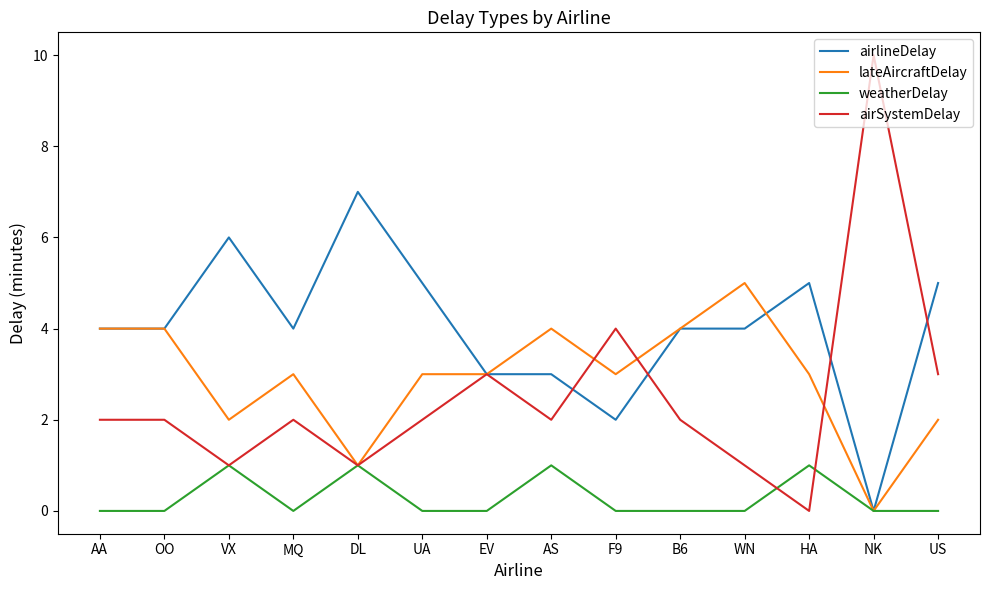

Reading left to right, extract all data points from this chart.

airlineDelay: AA=4	OO=4	VX=6	MQ=4	DL=7	UA=5	EV=3	AS=3	F9=2	B6=4	WN=4	HA=5	NK=0	US=5
lateAircraftDelay: AA=4	OO=4	VX=2	MQ=3	DL=1	UA=3	EV=3	AS=4	F9=3	B6=4	WN=5	HA=3	NK=0	US=2
weatherDelay: AA=0	OO=0	VX=1	MQ=0	DL=1	UA=0	EV=0	AS=1	F9=0	B6=0	WN=0	HA=1	NK=0	US=0
airSystemDelay: AA=2	OO=2	VX=1	MQ=2	DL=1	UA=2	EV=3	AS=2	F9=4	B6=2	WN=1	HA=0	NK=10	US=3